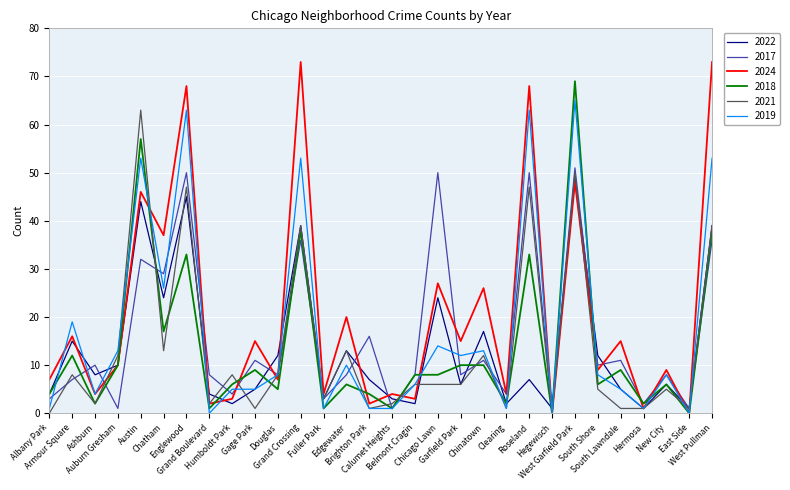

Which series has the widest spread of values?

2024